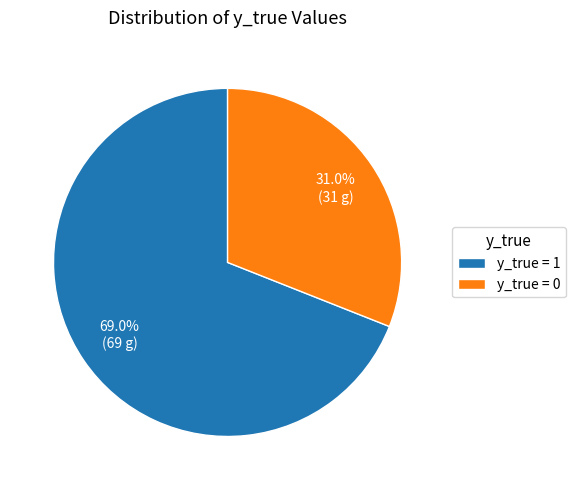

To the nearest percent, what is the difference between the largest and smallest slice percentages?

38%